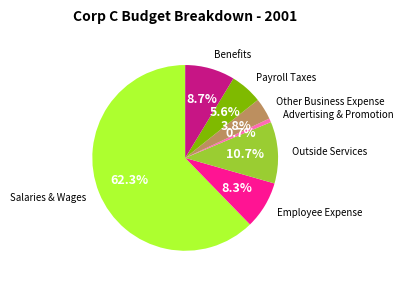

To the nearest percent, what is the difference between the largest and smallest slice percentages?

62%